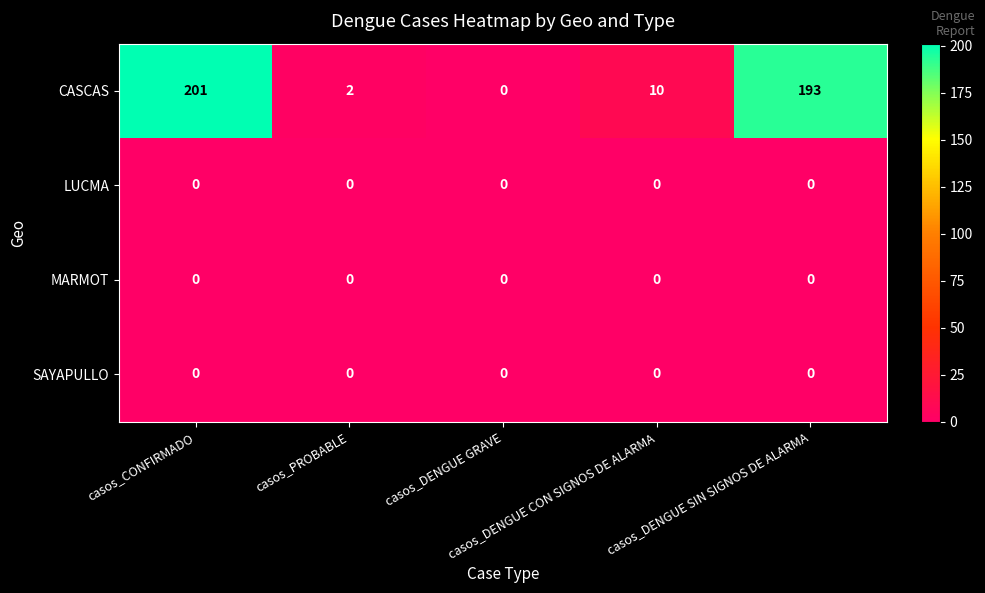

Which series has the largest total across all categories?

CASCAS